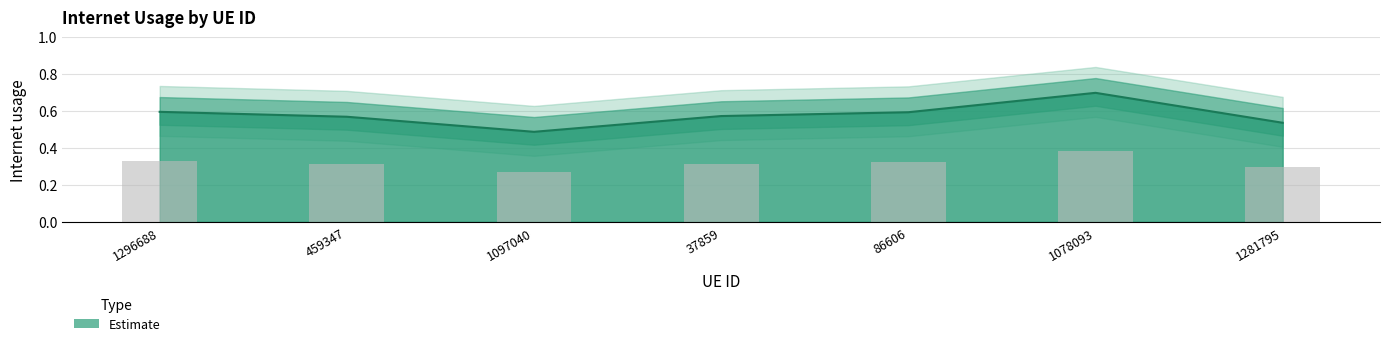

Between 1097040 and 459347, which is larger?

459347